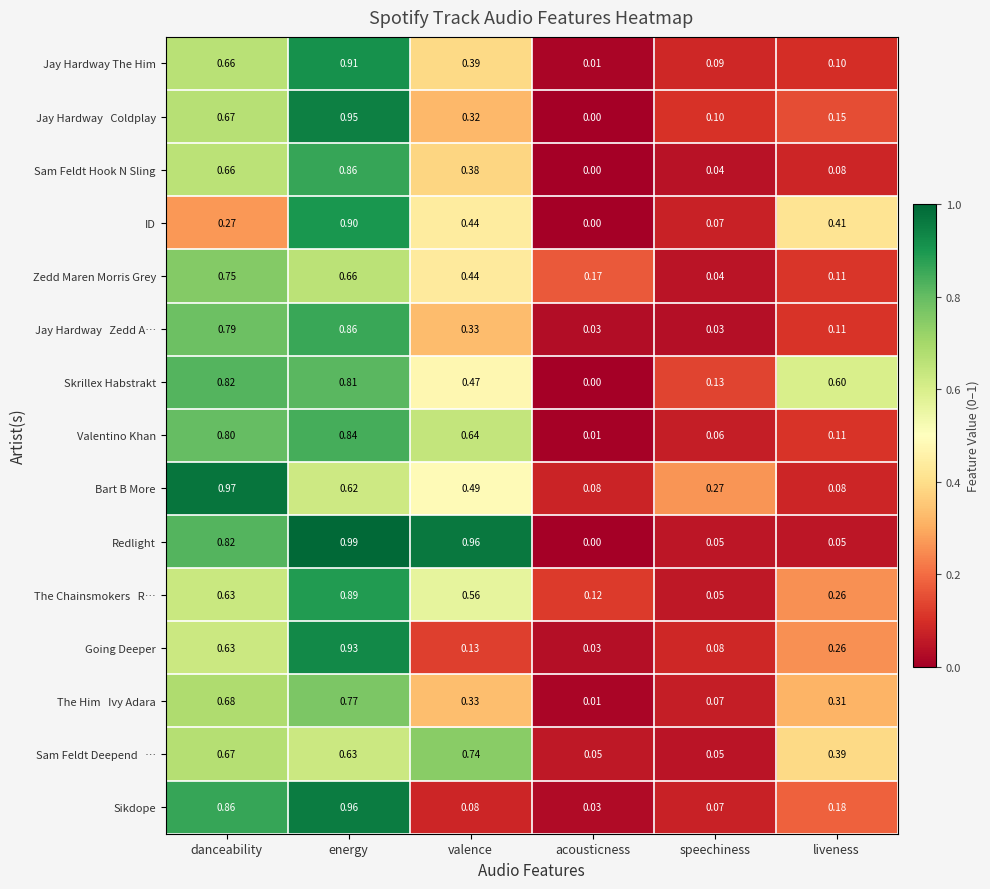

Which series changed the most between danceability and valence?

Sikdope